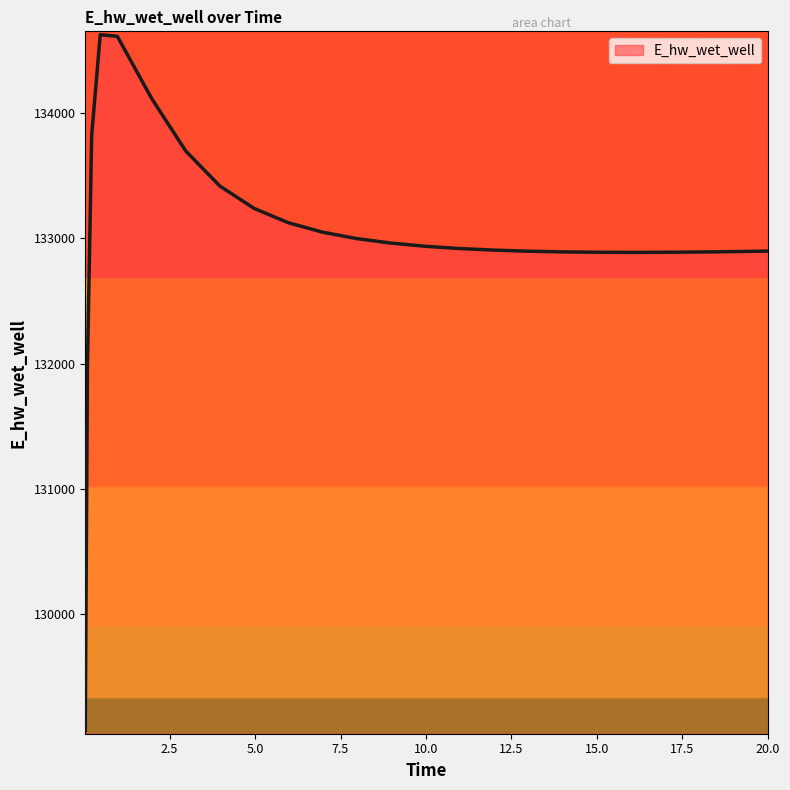

What is the minimum value shown in the chart?

129070.2